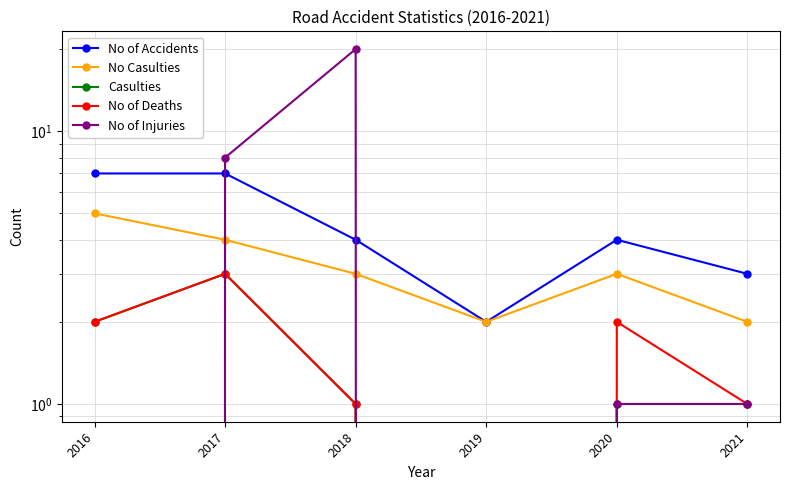

At which category is the sum across all series the highest?

2018